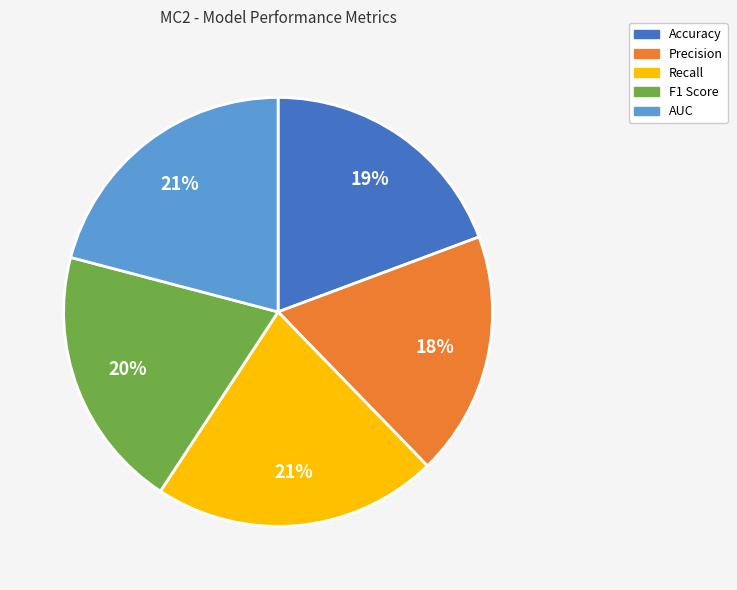

To the nearest percent, what is the difference between the largest and smallest slice percentages?

3%